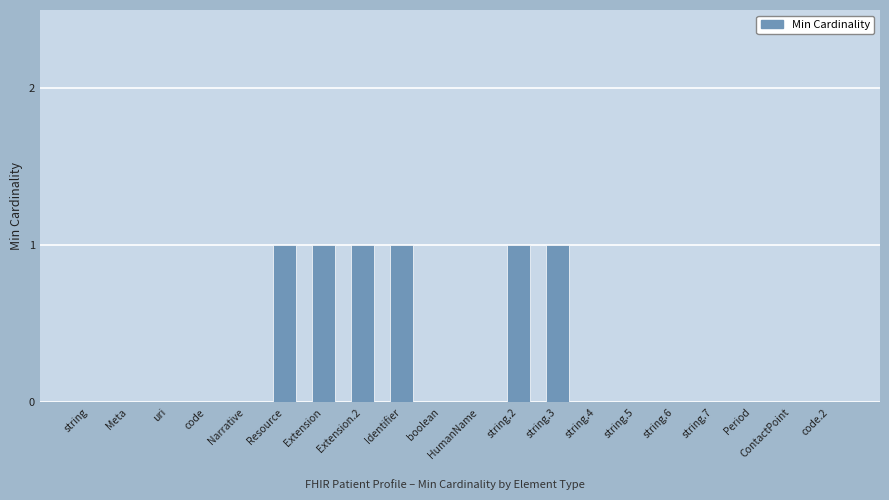

What value does the data have at string.2?

1